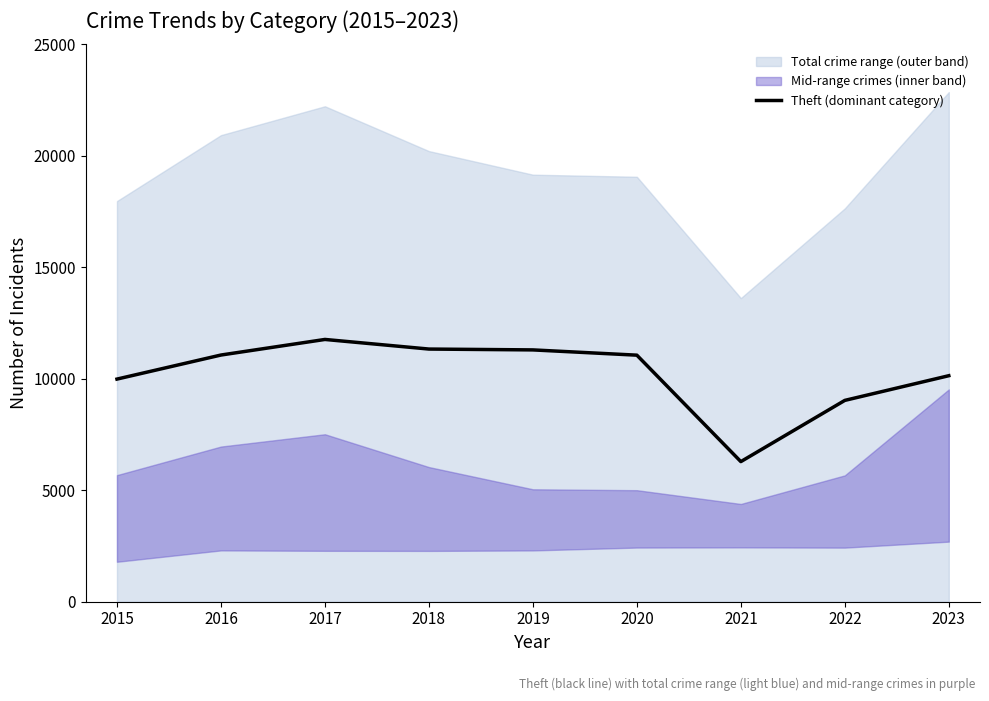

What is the difference between the maximum and minimum values?

5479